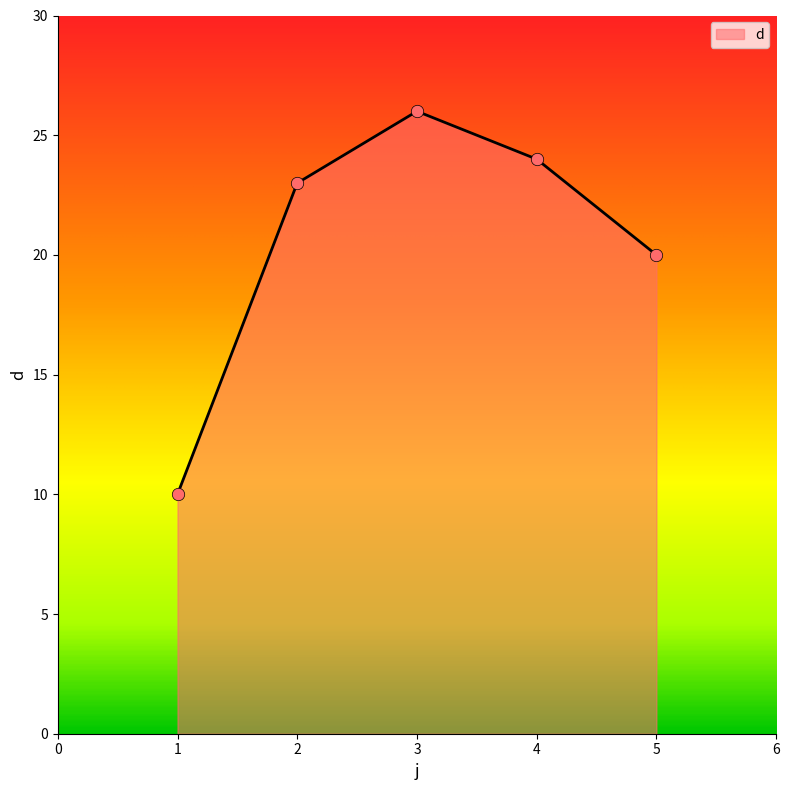

Which has a higher value, 1 or 3?

3